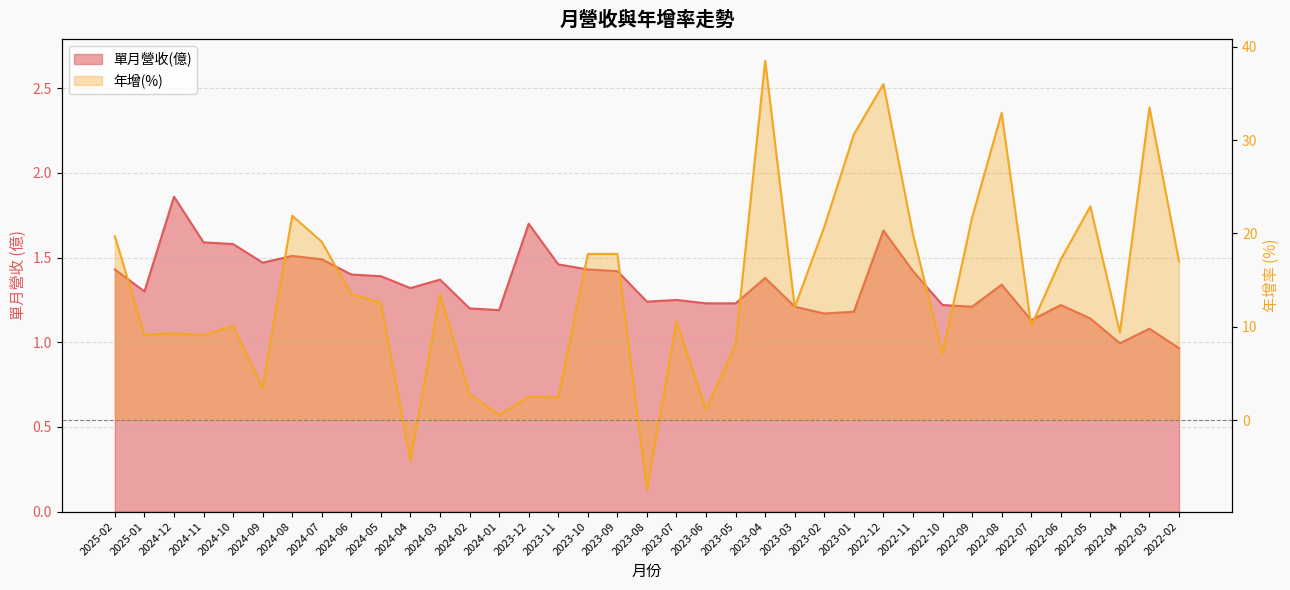

How many intersections are there between 單月營收(億) and 年增(%)?

8